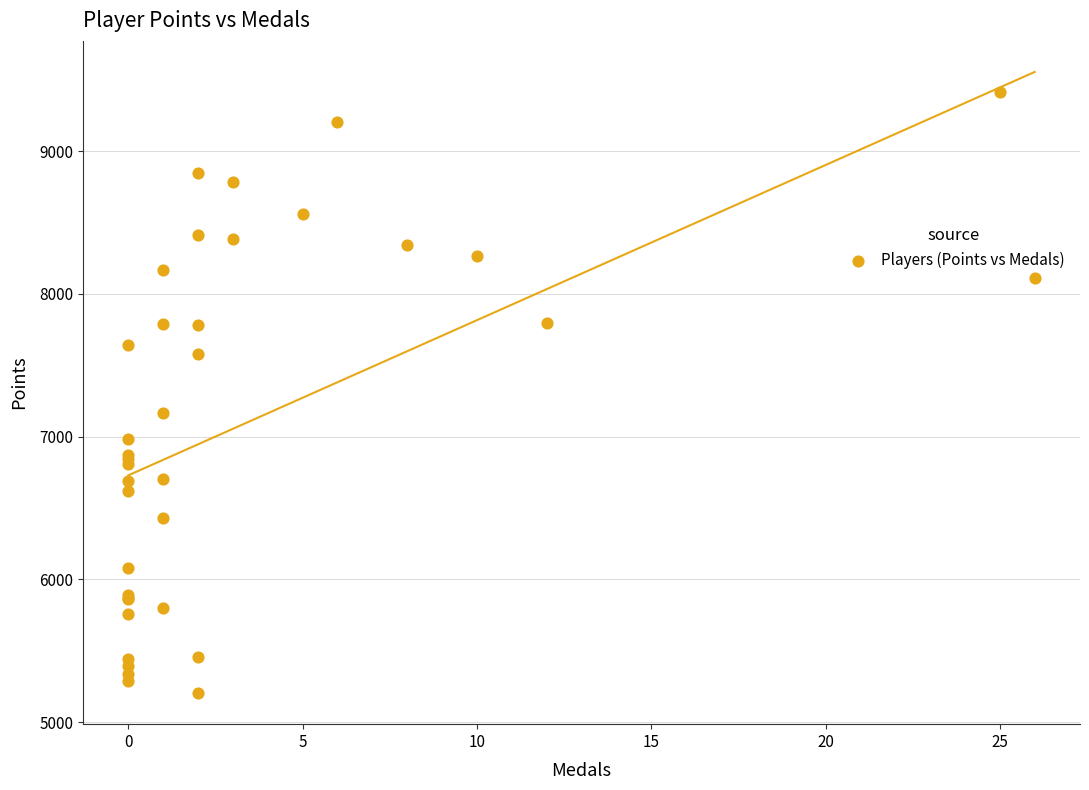

What Y value in the scatter plot is closest to 7310?

7169